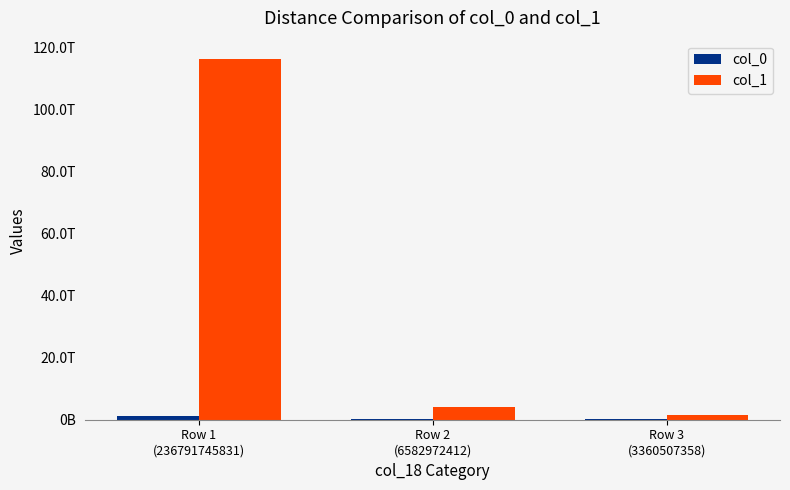

Are the bars grouped side by side (vs. stacked)?

Yes